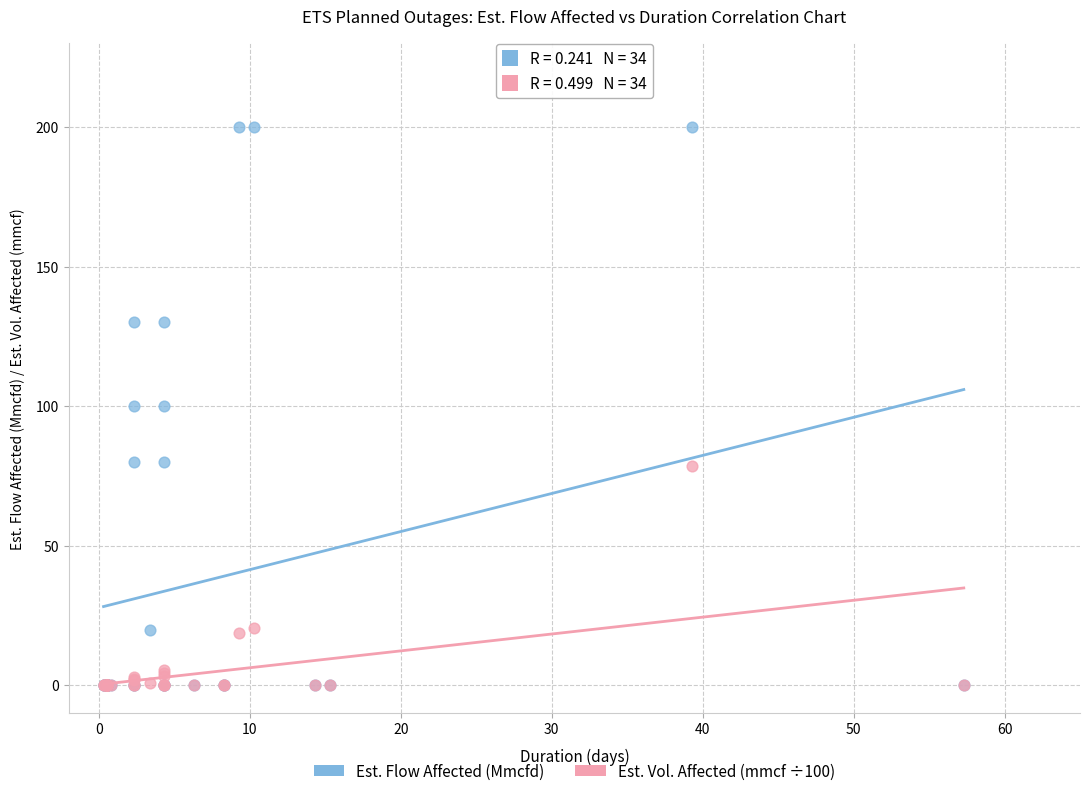

Which series reaches the maximum Y coordinate?

Est. Flow Affected (Mmcfd)